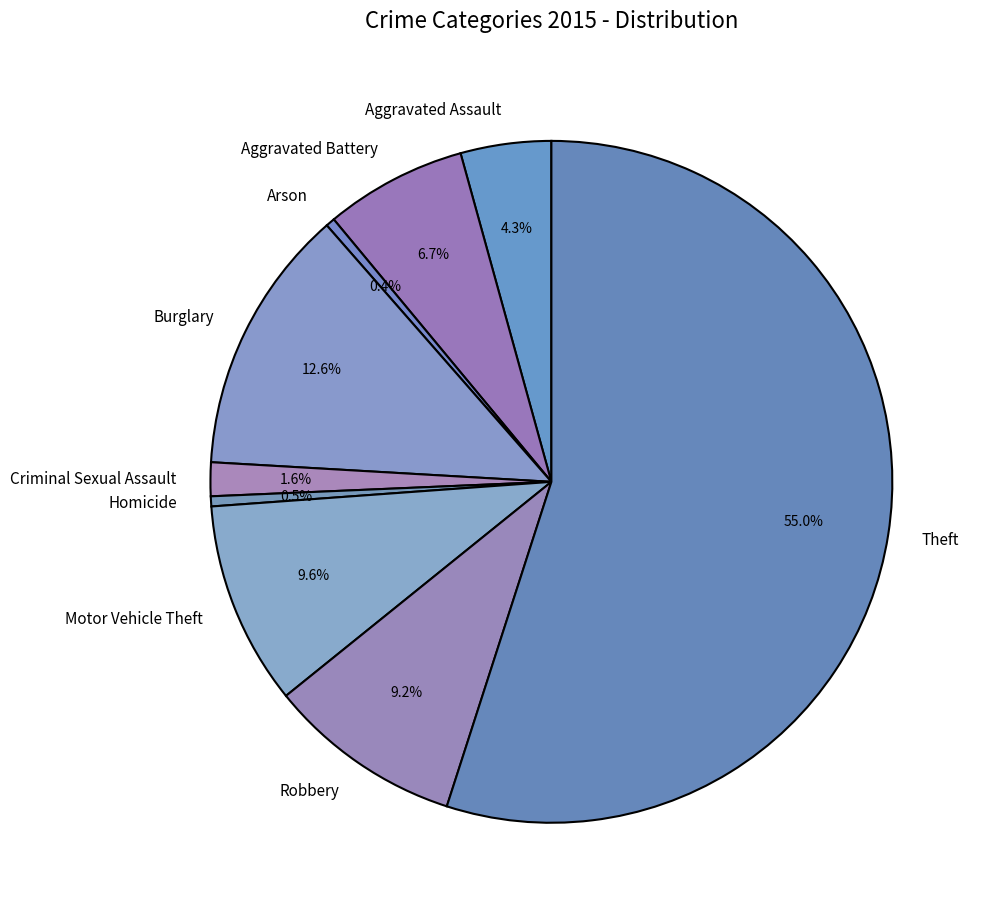

How many segments does this pie chart have?

9